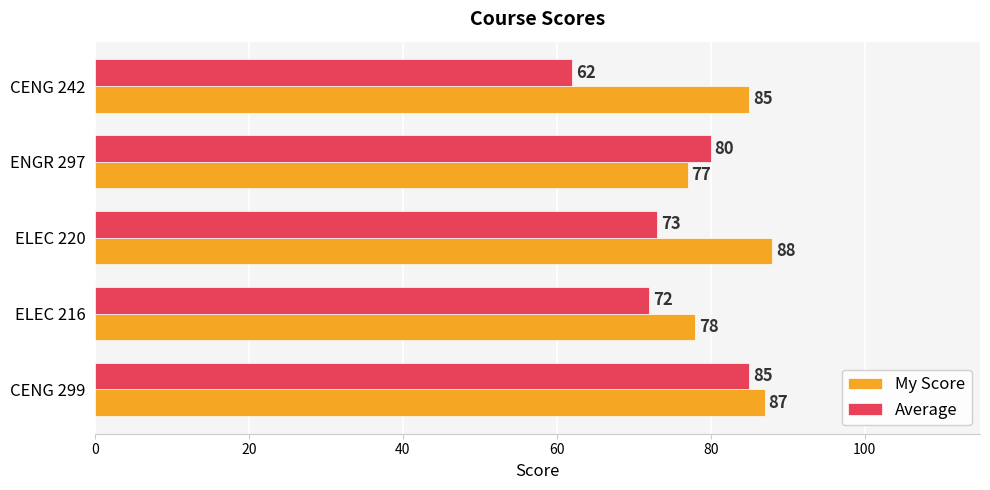

At which label does My Score reach its minimum?

ENGR 297